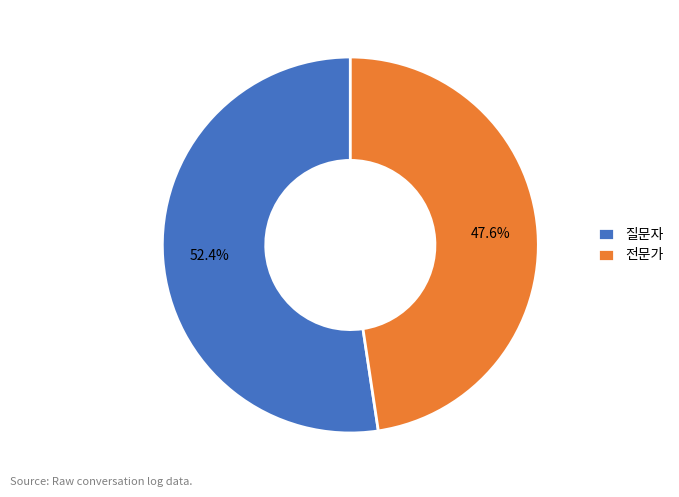

True or false: 질문자 accounts for 52% of the total.

True